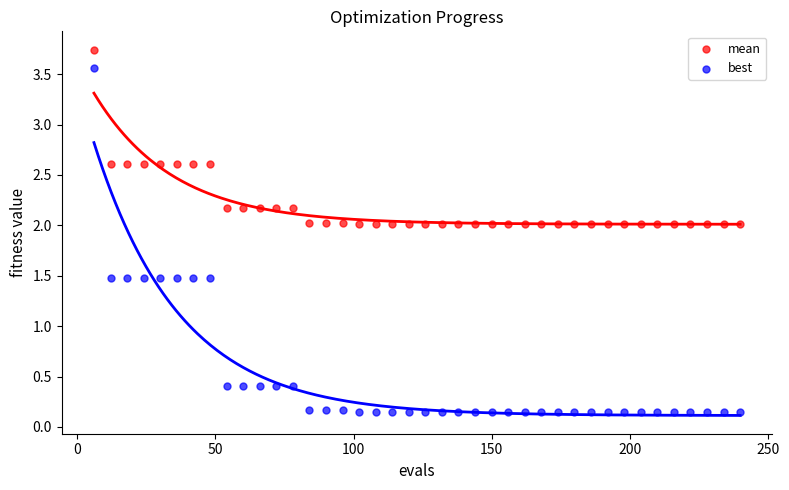

What is the X range (max minus min) for the scatter plot?

234.0